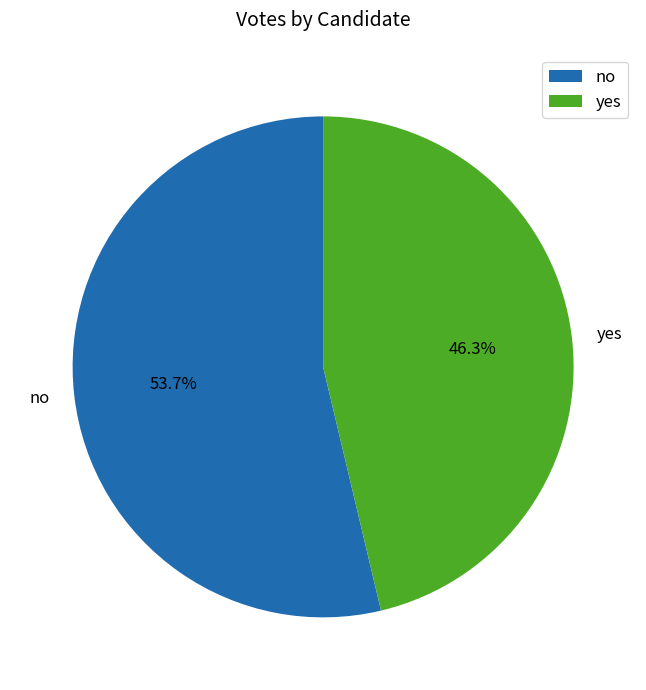

True or false: no accounts for 65% of the total.

False